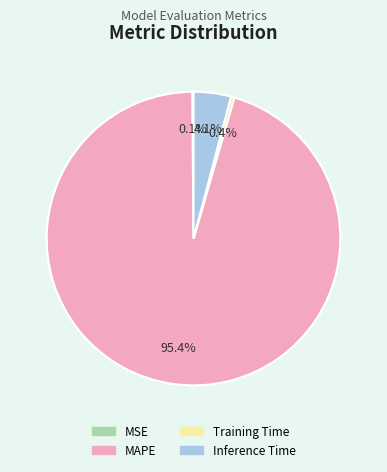

Is there a majority slice in this chart?

Yes